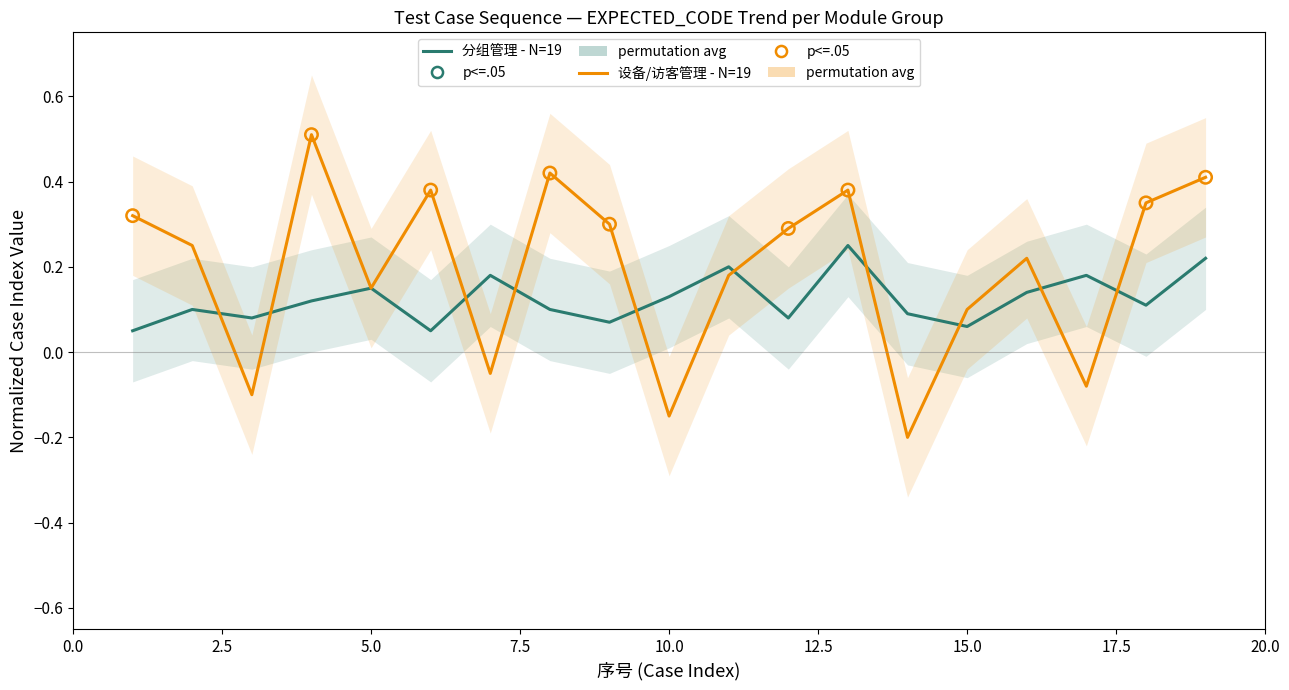

Which series reaches the maximum Y coordinate?

设备/访客管理 - N=19